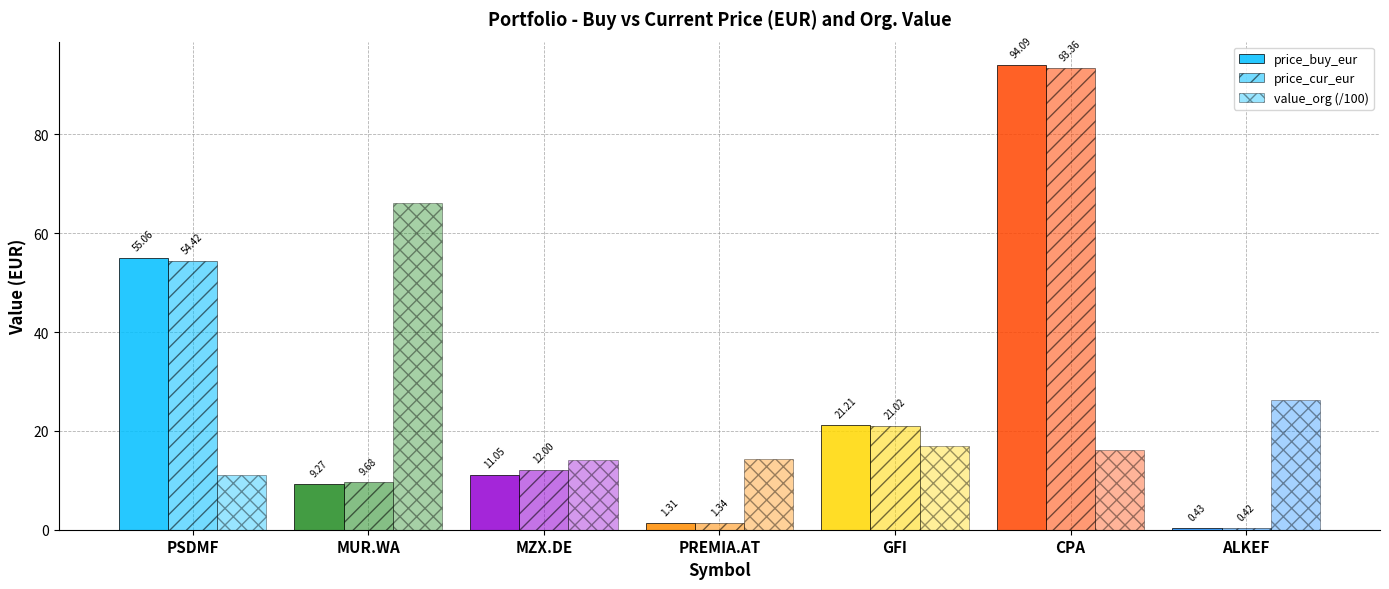

Count the number of data series in this chart.

3